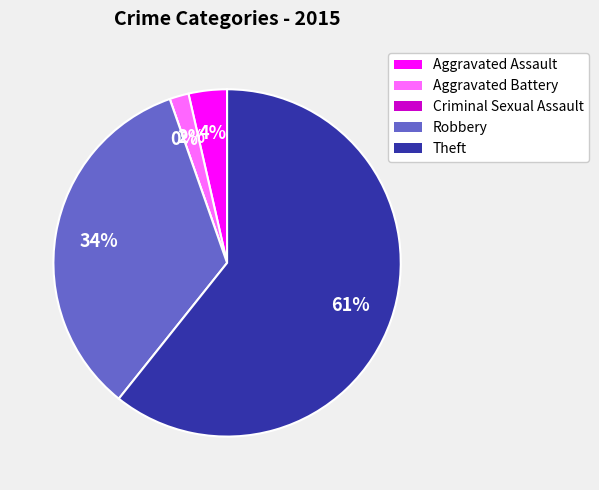

Rank the categories by value from lowest to highest.

Criminal Sexual Assault, Aggravated Battery, Aggravated Assault, Robbery, Theft